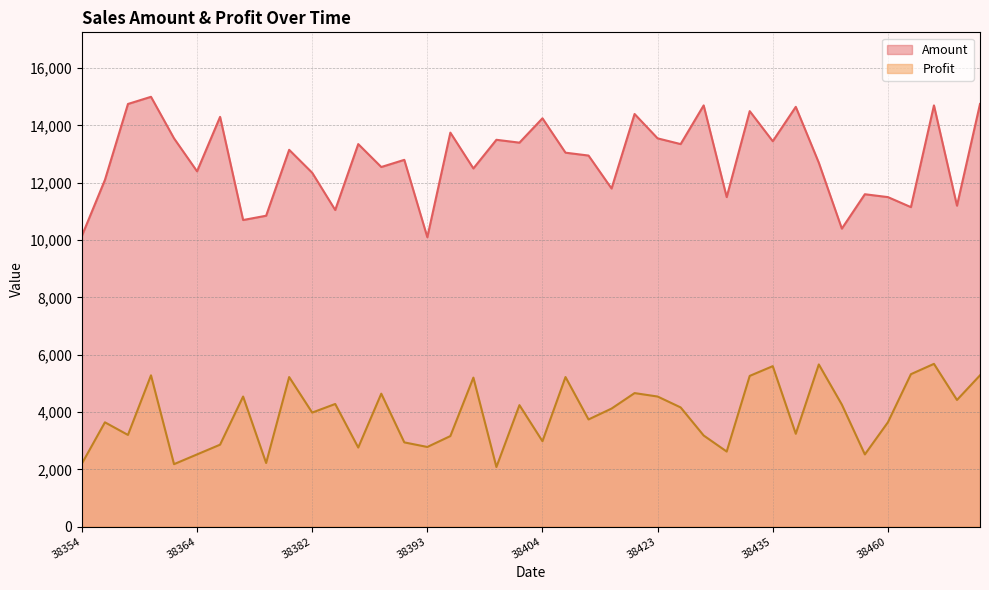

List the series in order of their peak value, highest first.

Amount, Profit